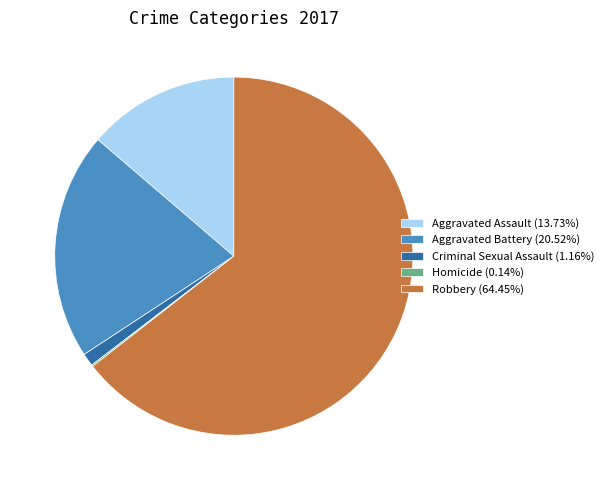

Does Robbery (64.45%) account for over 50% of the chart?

Yes